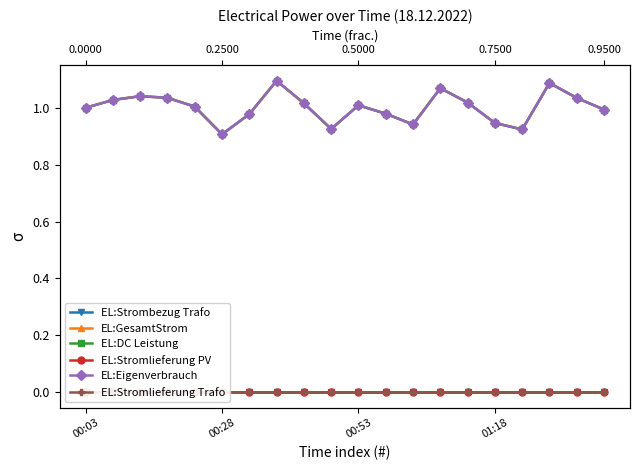

In EL:Eigenverbrauch, how many points are higher than both neighbors (excluding endpoints)?

5